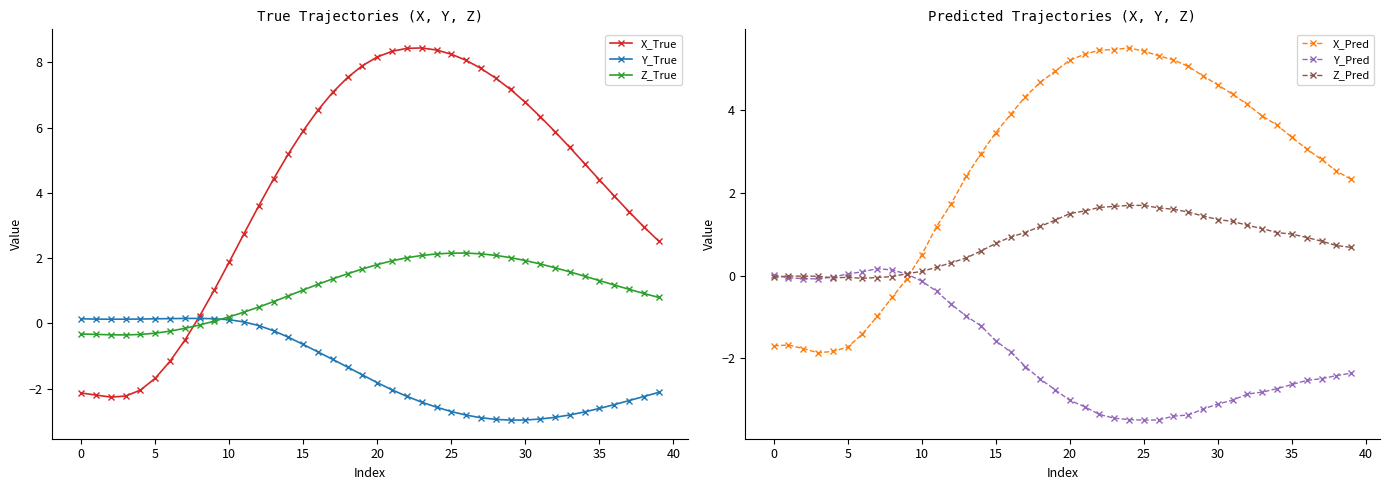

True or false: Y_Pred and Z_Pred cross at least once.

True